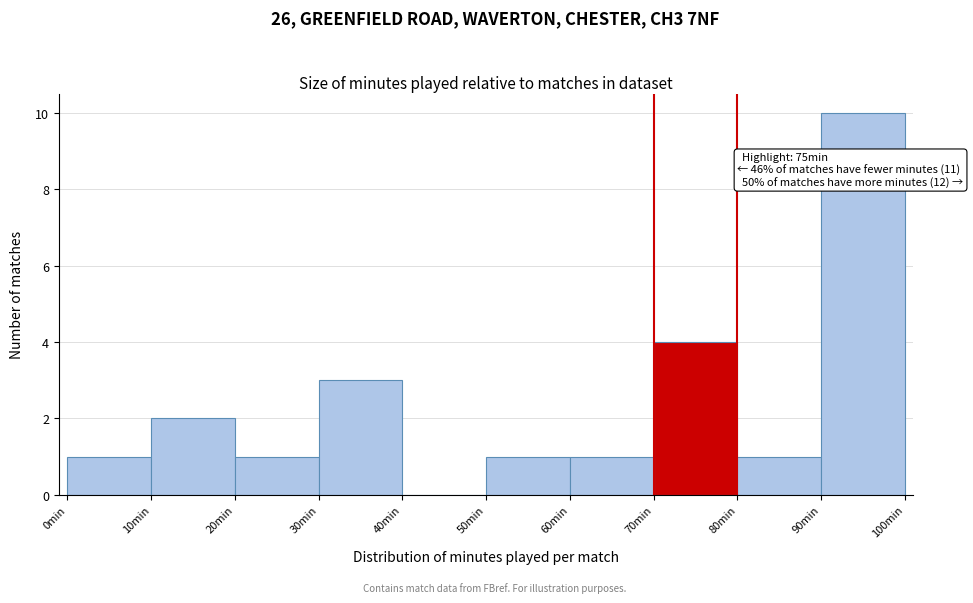

Which range on the x-axis has the tallest bar?

90 to 100